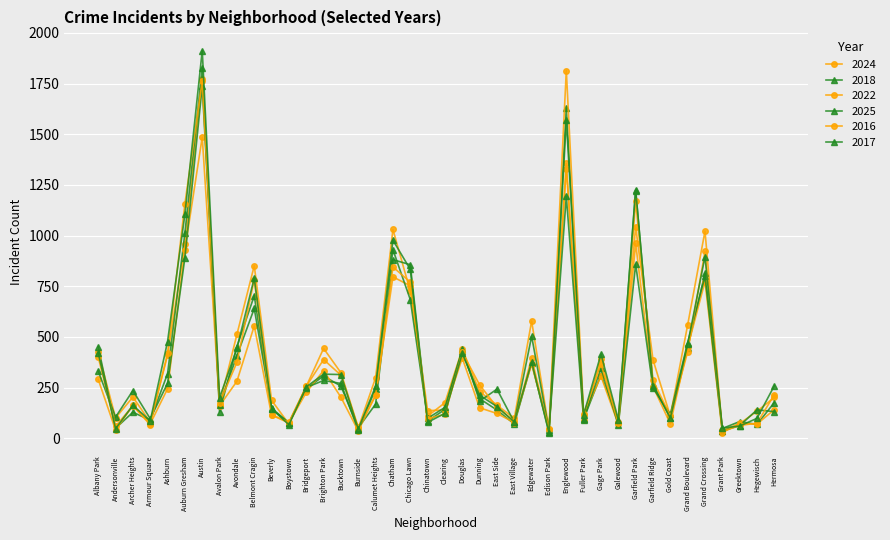

True or false: 2017 and 2018 intersect in this chart.

True